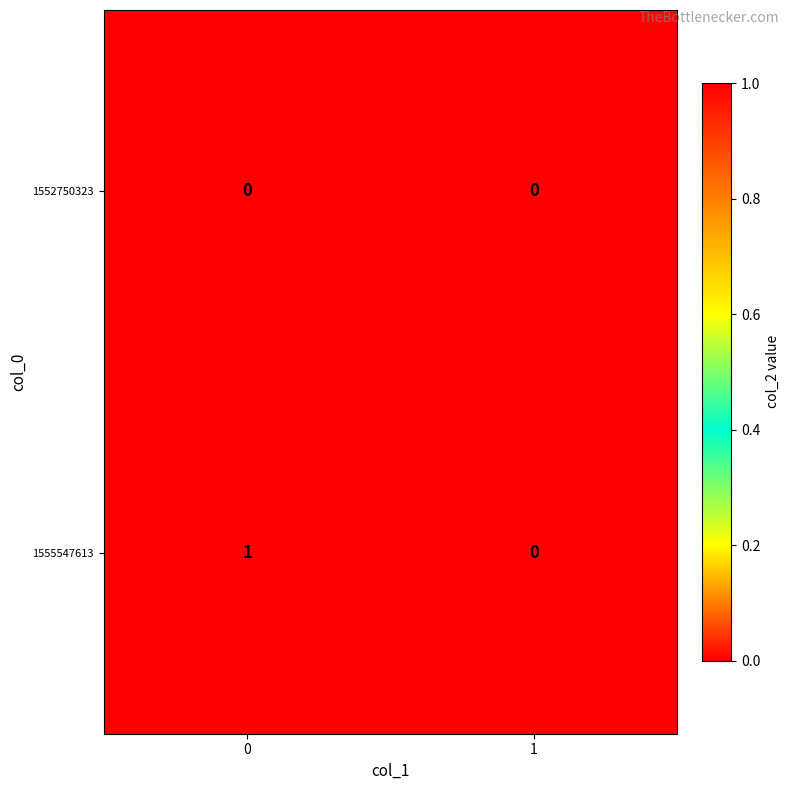

Which series has the largest total across all categories?

1555547613